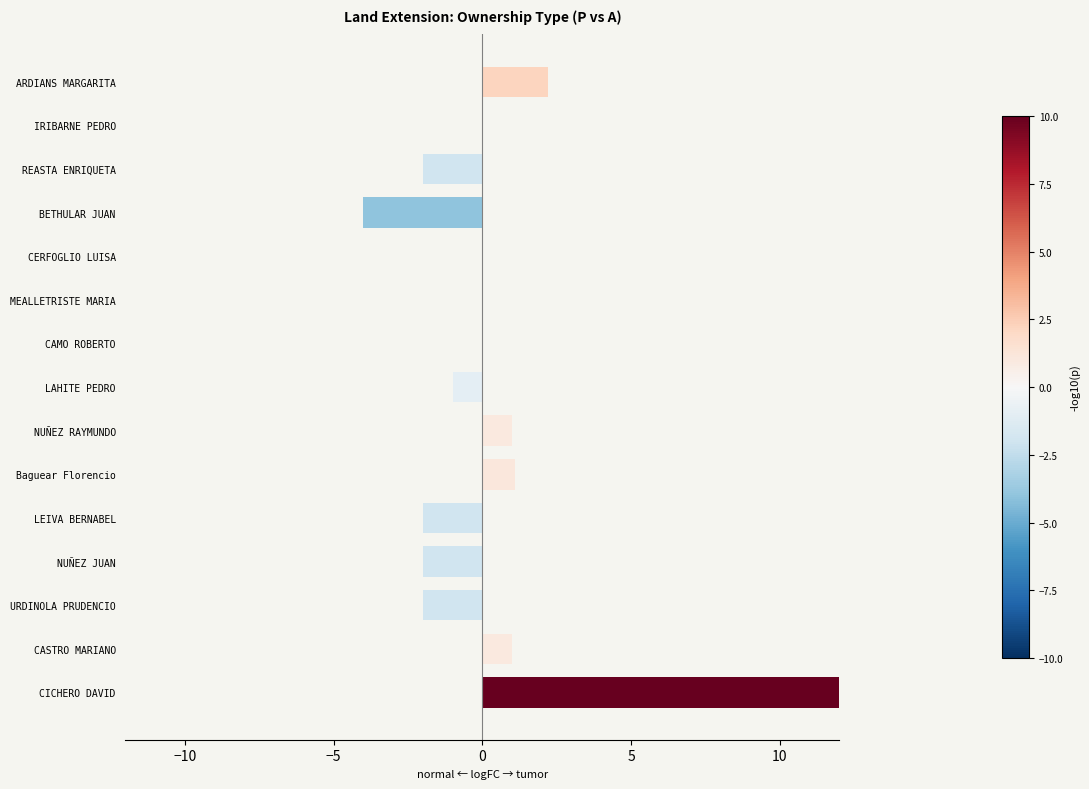

What is the maximum value shown in the chart?

14.0